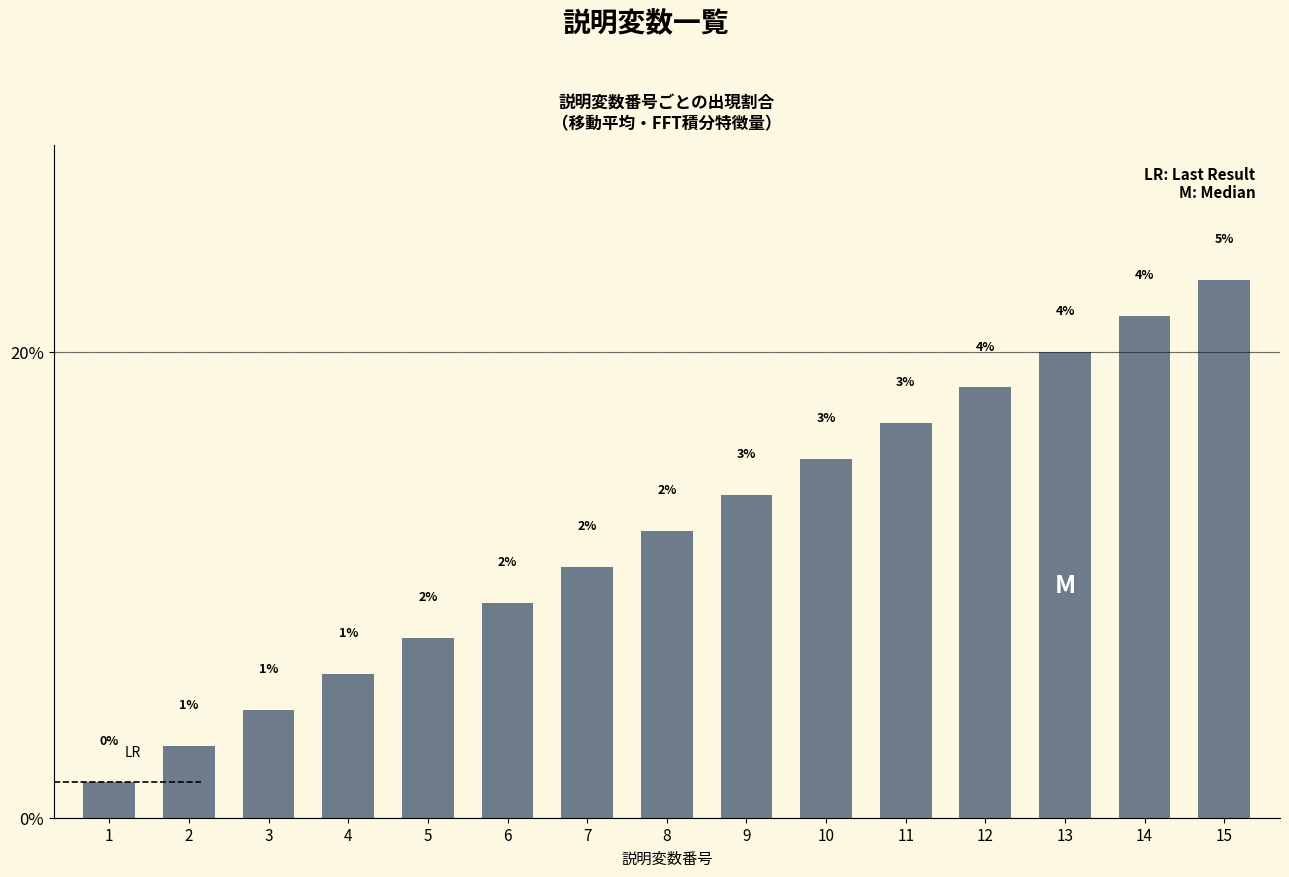

Which has a higher value, 10 or 11?

11